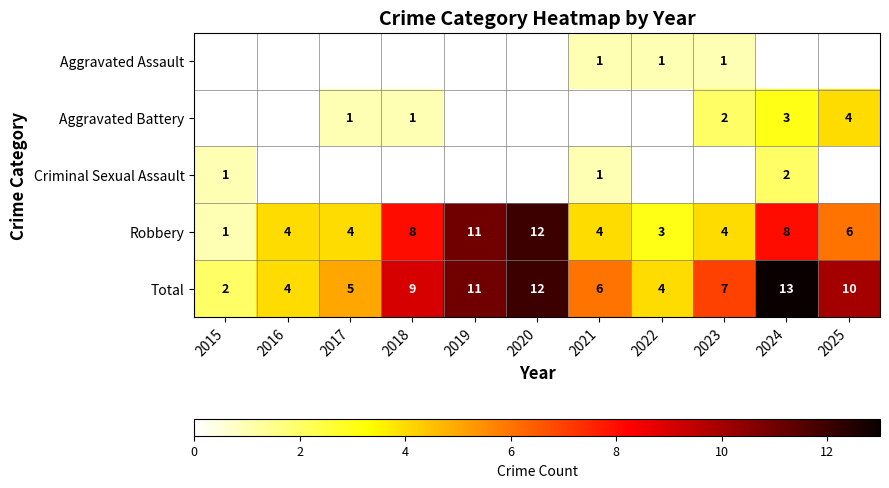

Which has a higher value, 2017 or 2025?

2017